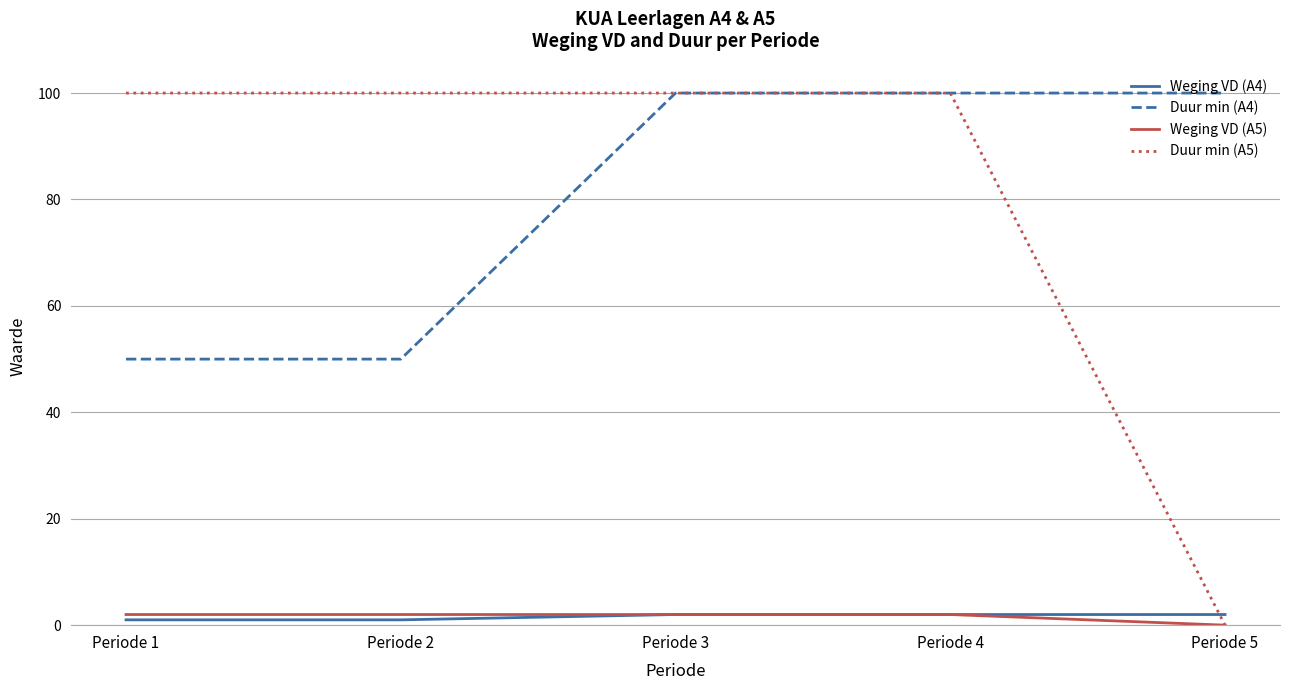

The value of Duur min (A4) at Periode 1 is 35. True or false?

False